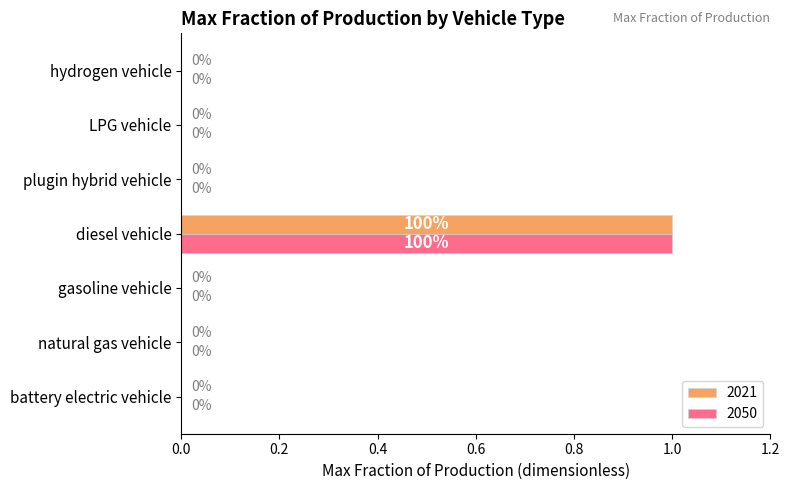

Is it true that 2021 equals 0 at gasoline vehicle?

True